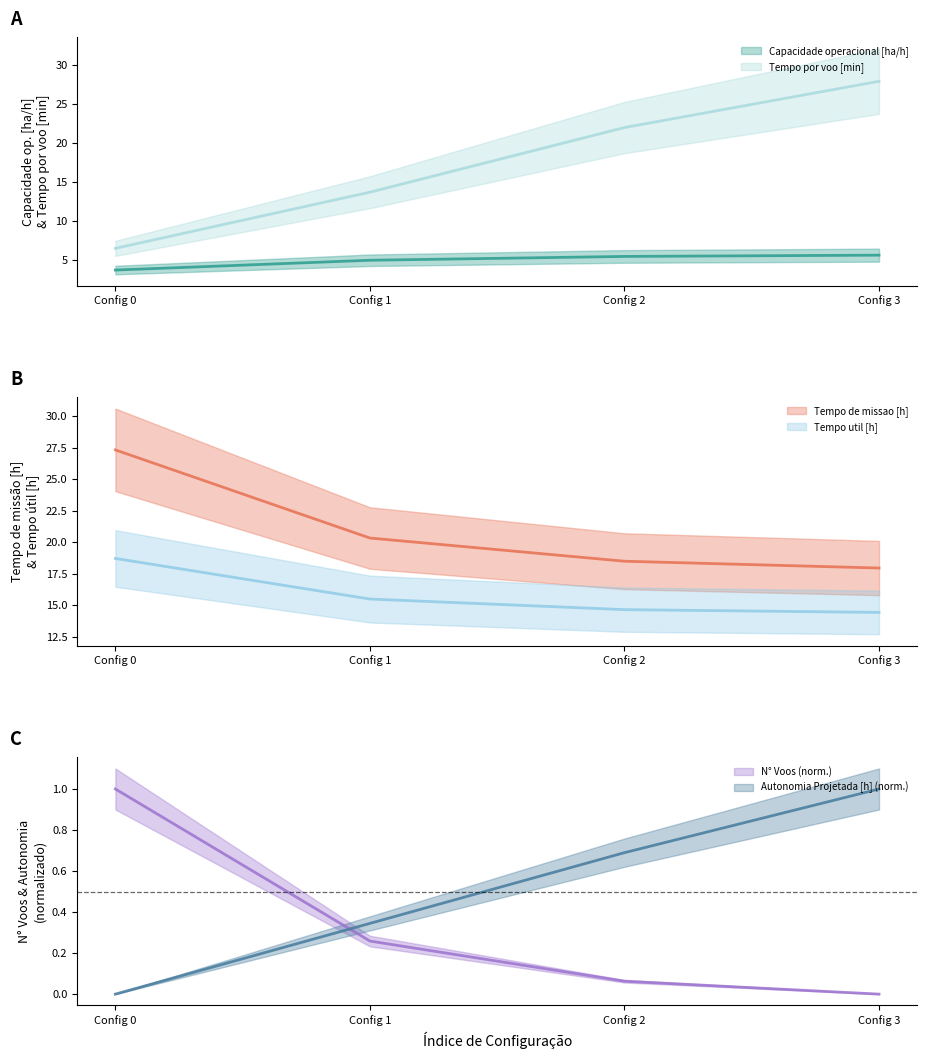

Does the chart display data point markers on the line(s)?

No